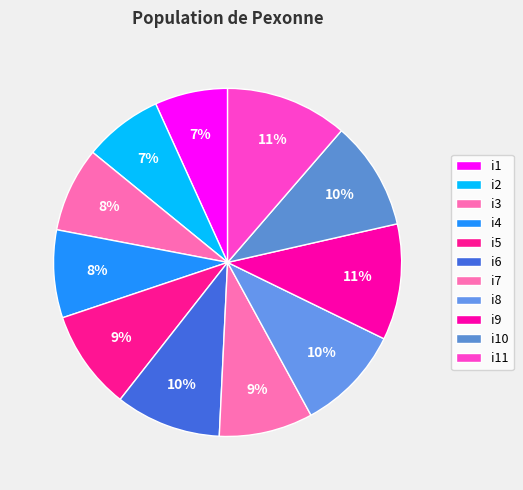

Which slice is the largest?

i11